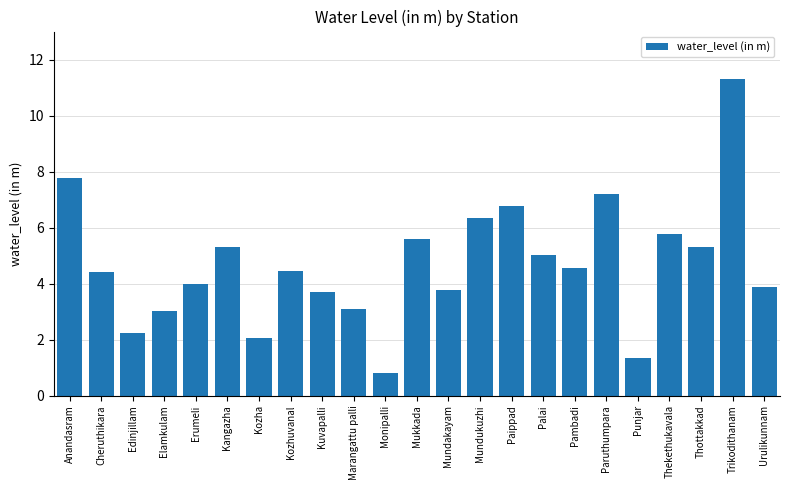

What is the maximum value shown in the chart?

11.3